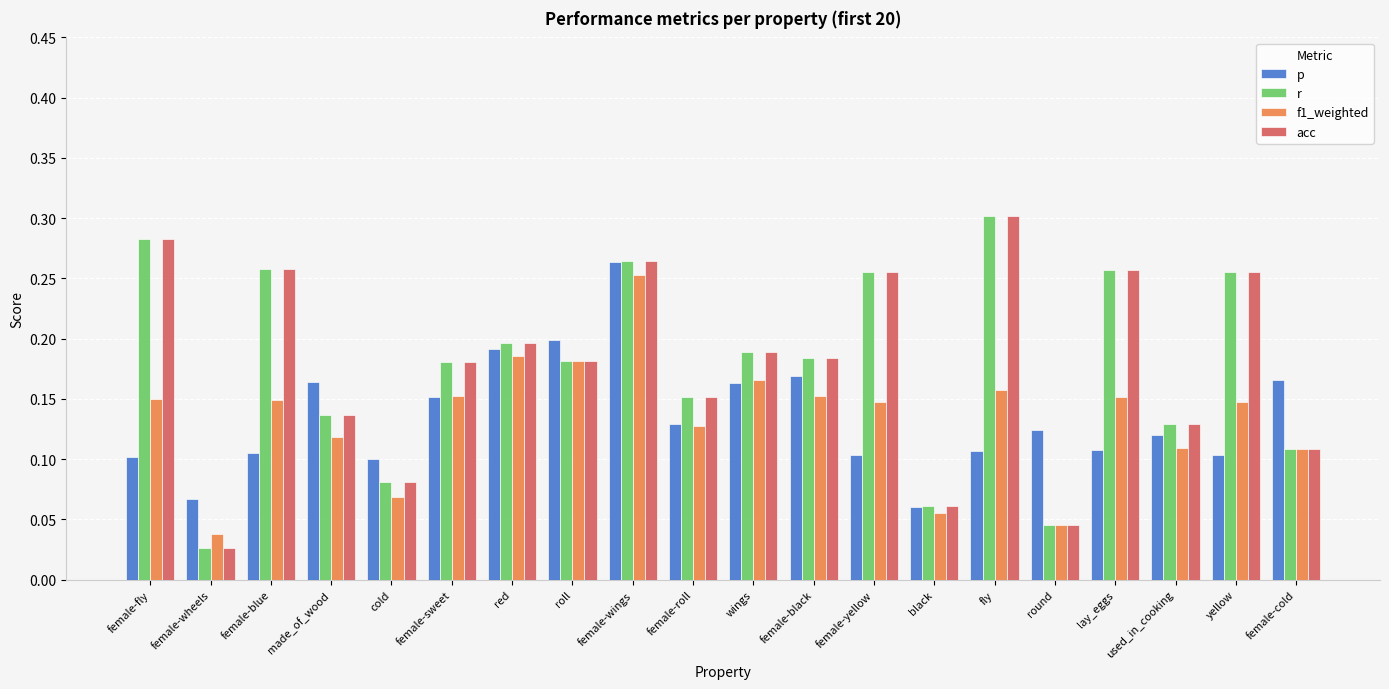

At which category is the sum across all series the highest?

female-wings